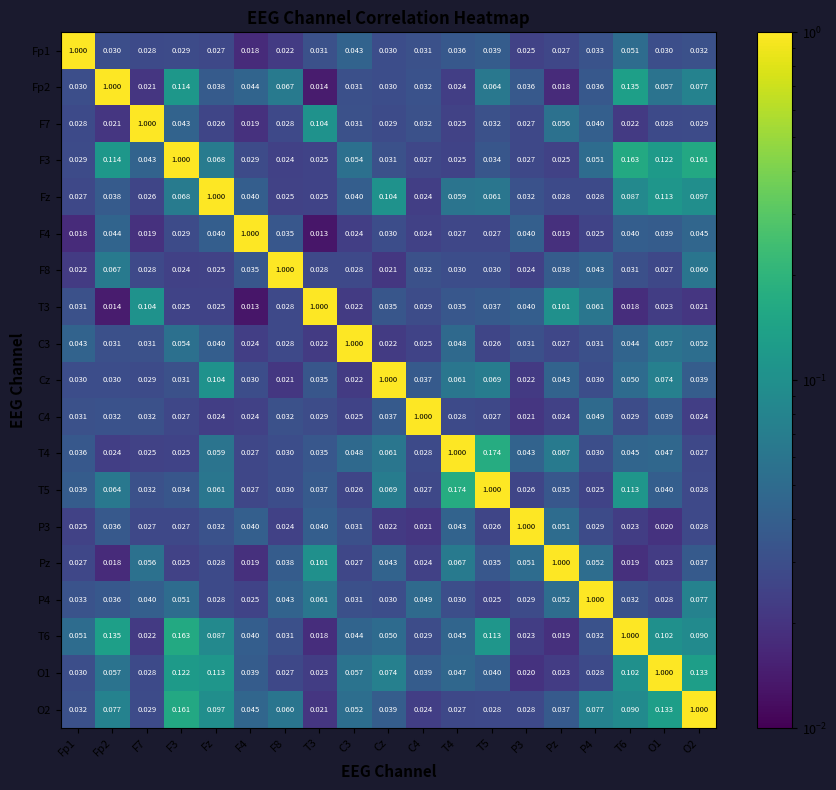

Which category has the lowest value in the F8 series?

Cz